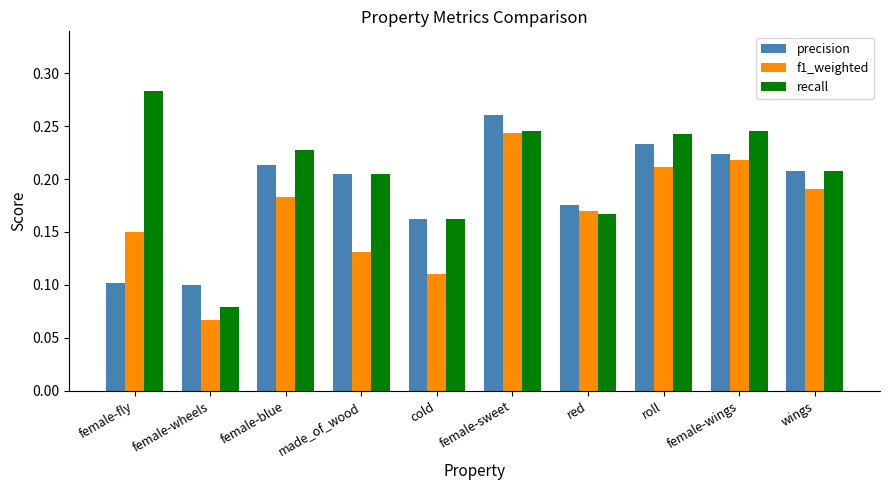

At which label is f1_weighted closest to 0?

female-wheels